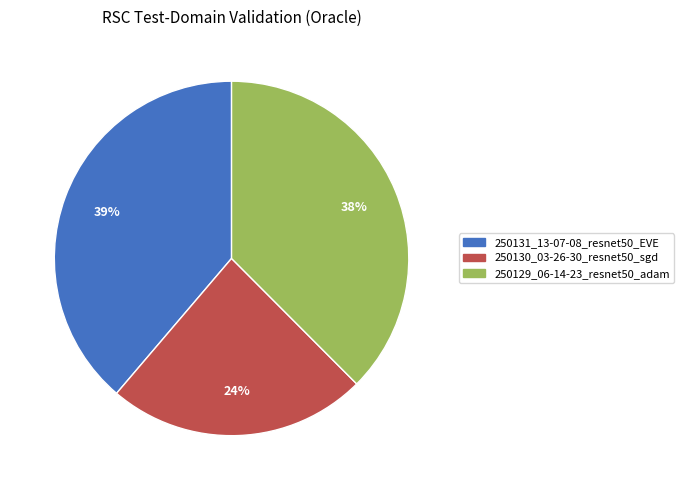

Is there a majority slice in this chart?

No